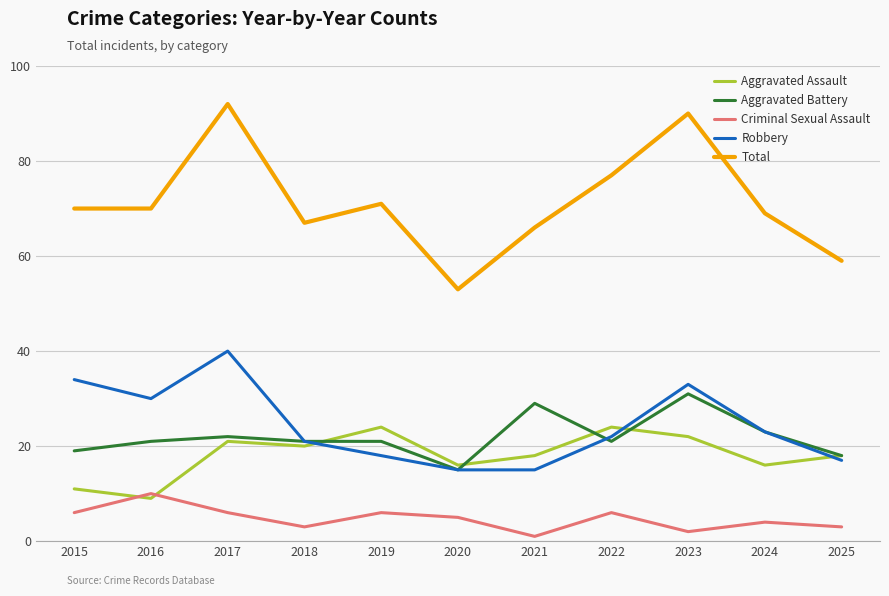

Reading right to left, list all the values displayed in this chart.

Aggravated Assault: 18	16	22	24	18	16	24	20	21	9	11
Aggravated Battery: 18	23	31	21	29	15	21	21	22	21	19
Criminal Sexual Assault: 3	4	2	6	1	5	6	3	6	10	6
Robbery: 17	23	33	22	15	15	18	21	40	30	34
Total: 59	69	90	77	66	53	71	67	92	70	70